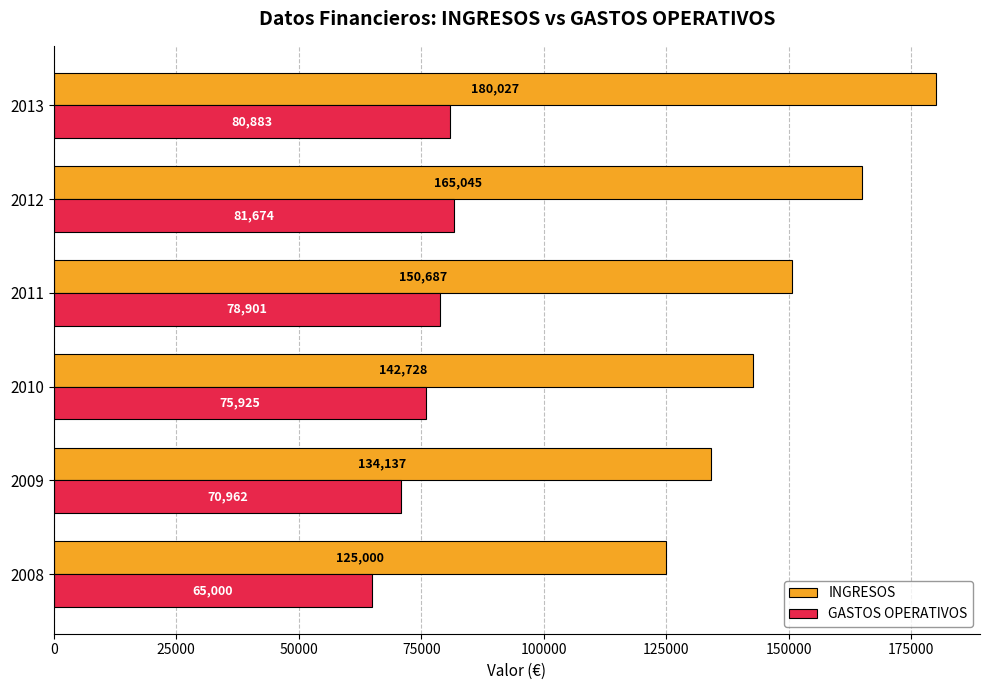

What is the difference between the INGRESOS values at 2009 and 2011?

16550.0